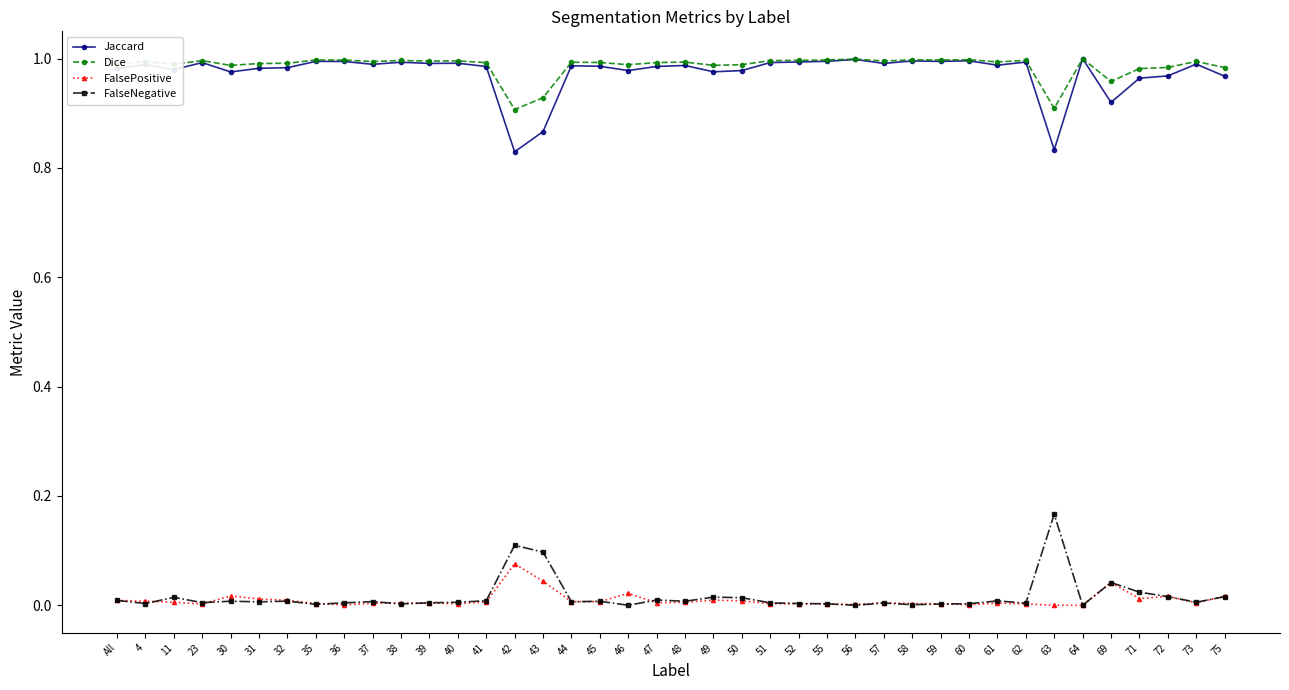

Between 36 and 42, which series saw the biggest shift?

Jaccard